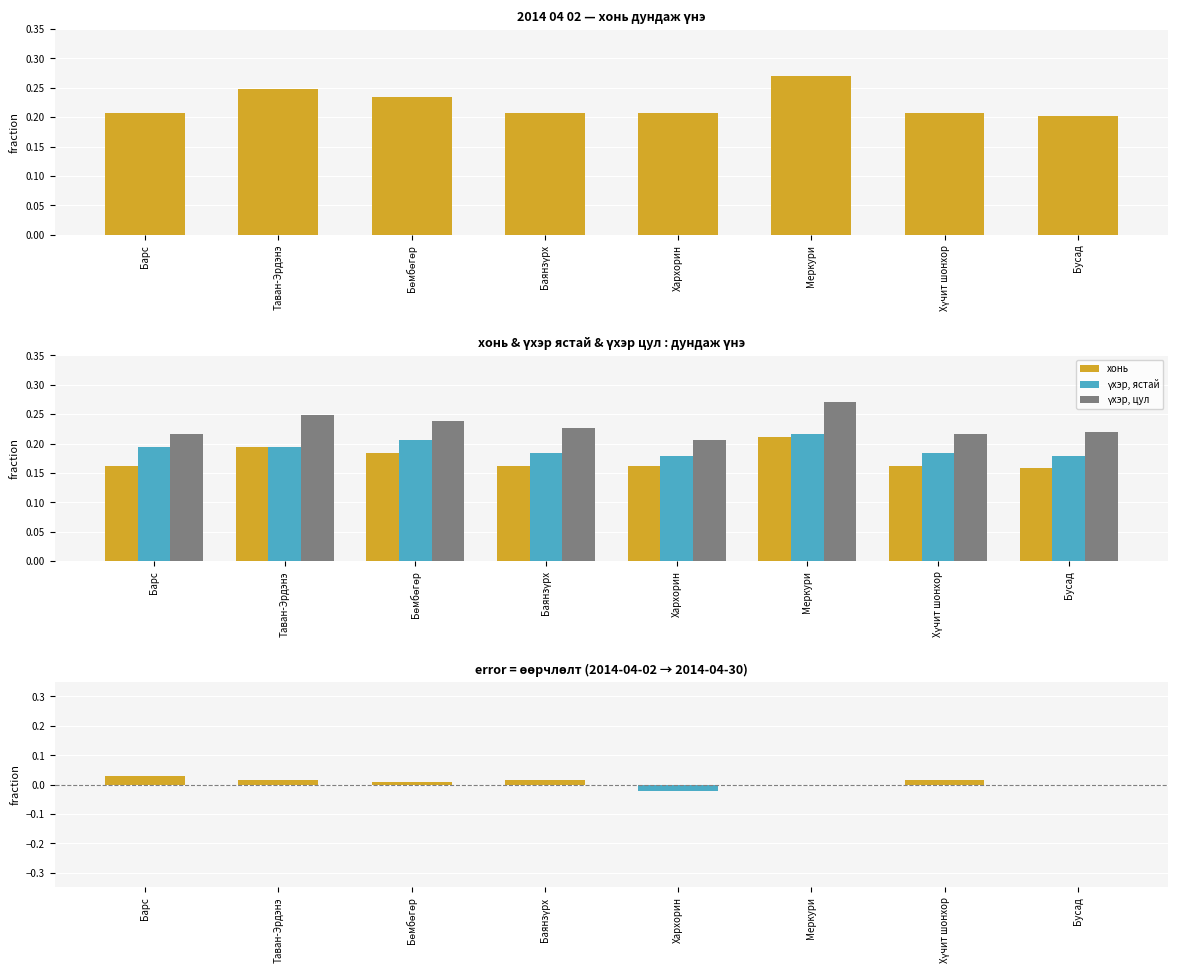

What is the total value across all series at Таван-Эрдэнэ?

0.7